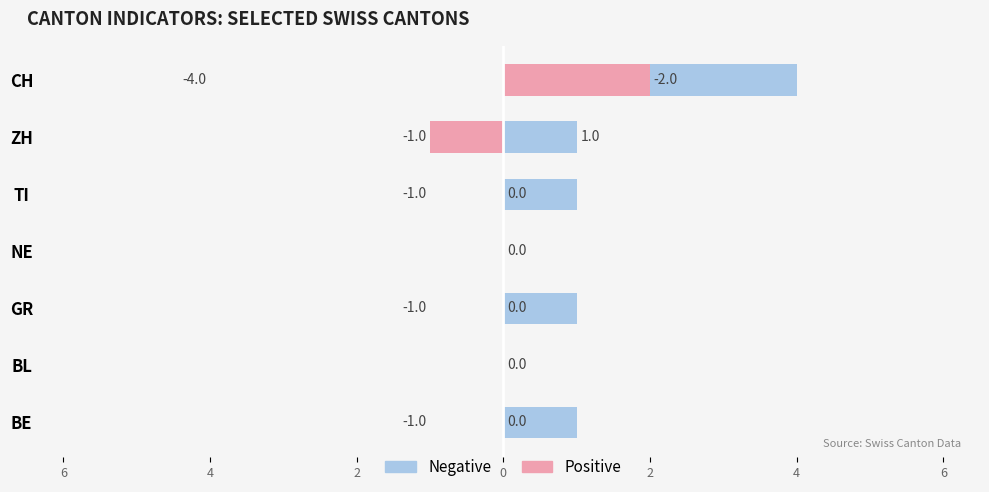

How many values in Positive are above zero?

1